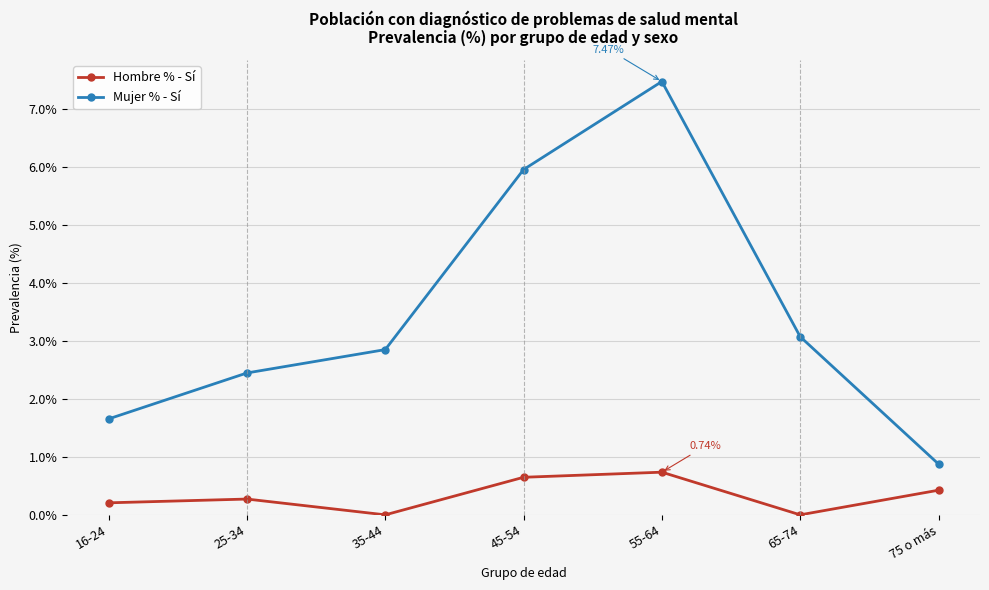

What is the maximum value for Hombre % - Sí?

0.7